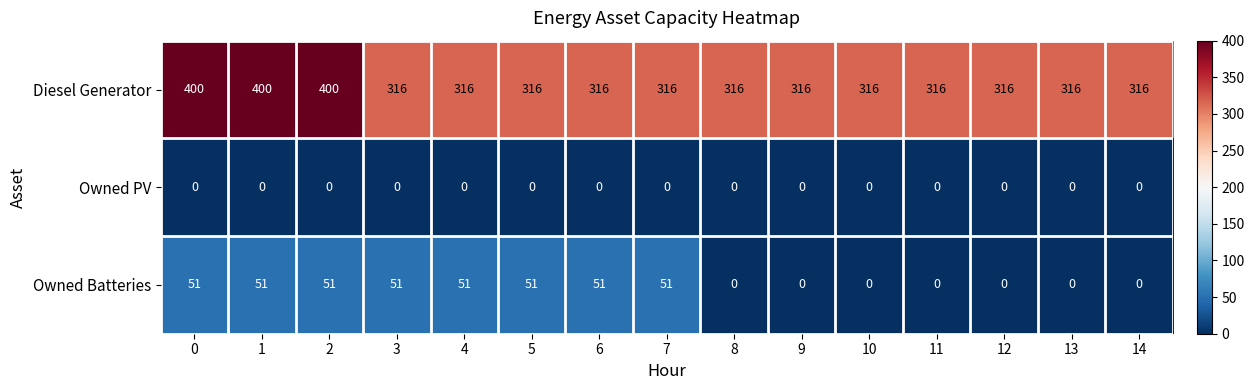

What is the total value across all series at 9?

316